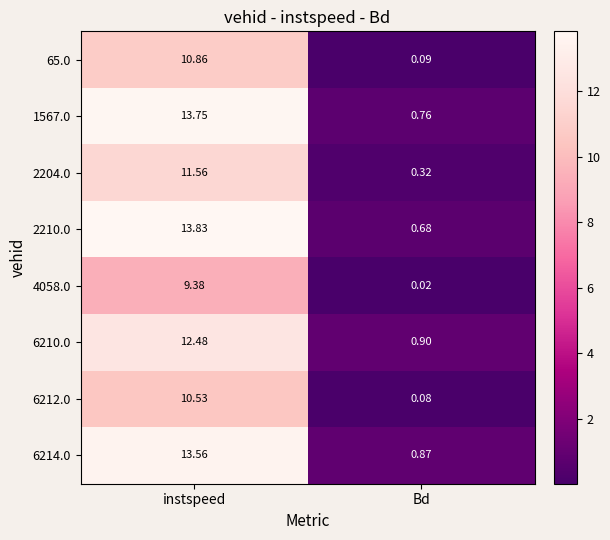

Rank the categories by 6212.0 value from highest to lowest.

instspeed, Bd